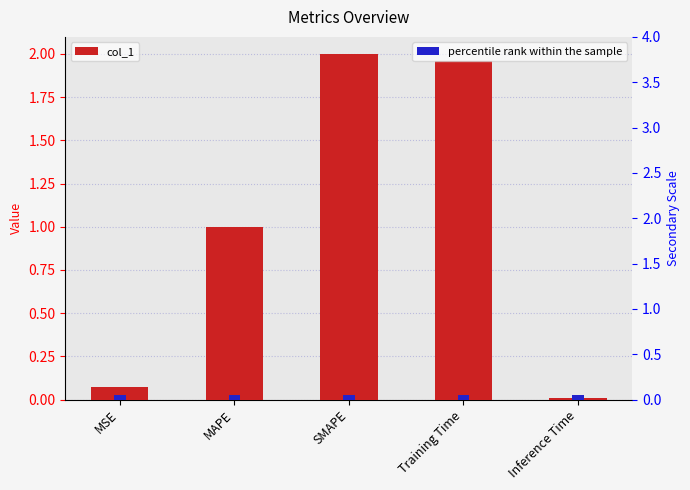

Rank the categories by col_1 value from highest to lowest.

SMAPE, Training Time, MAPE, MSE, Inference Time